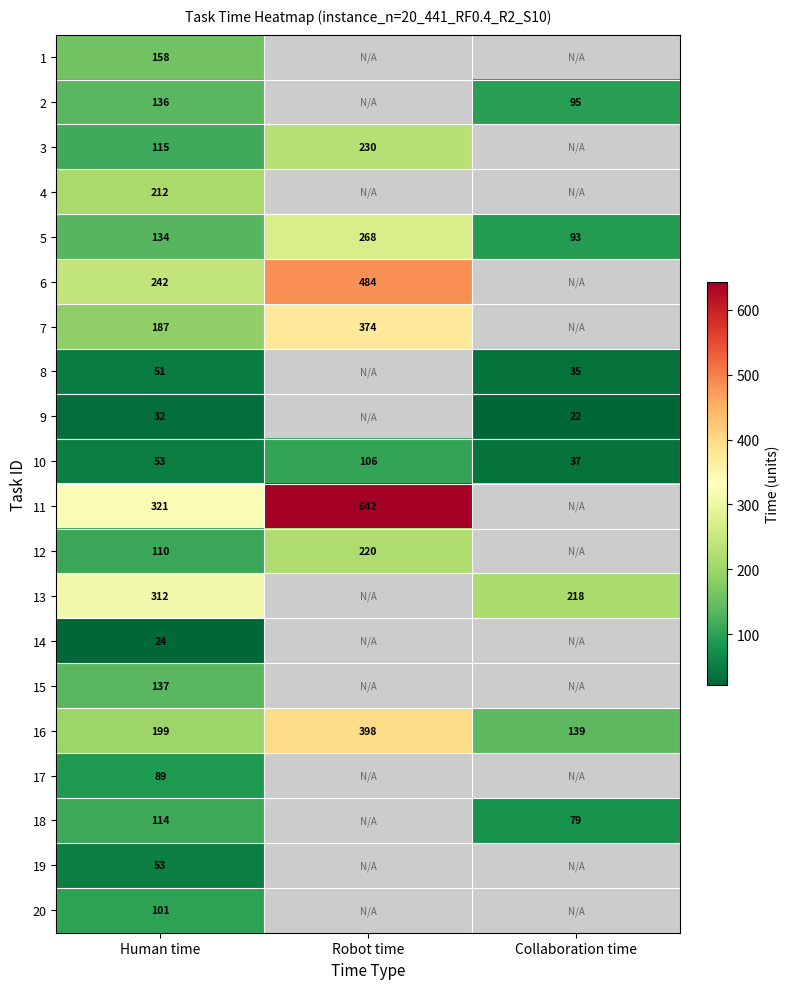

At which label does 5 reach its peak?

Robot time